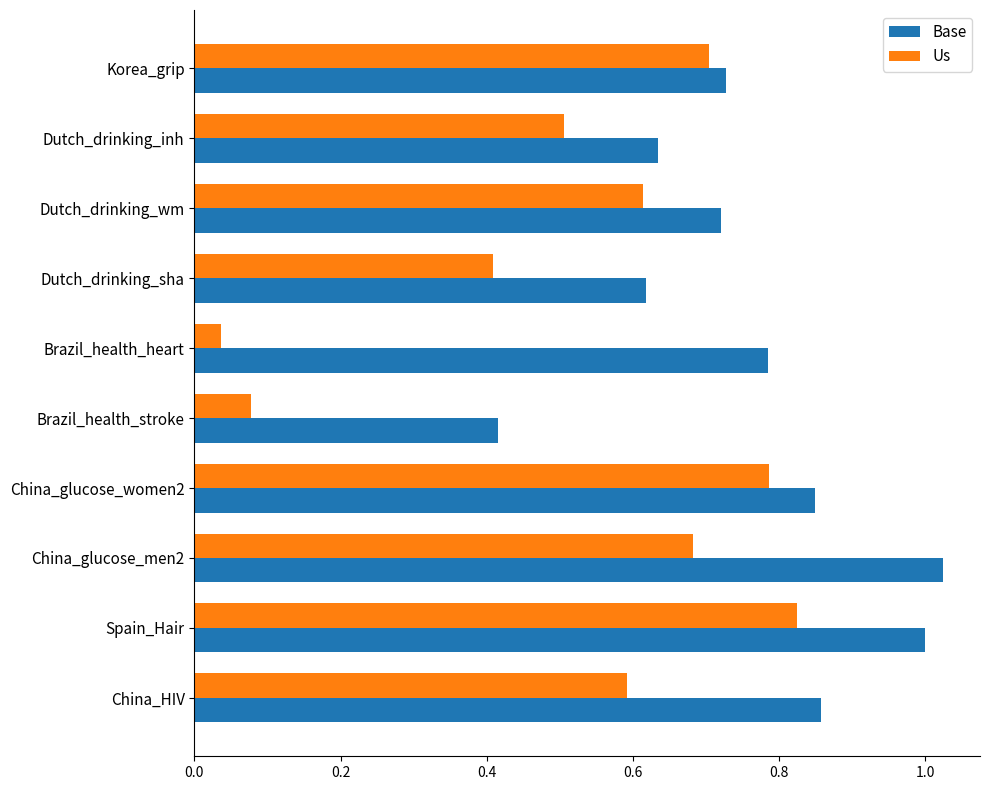

What is the sum of the Base values at China_glucose_women2 and Dutch_drinking_wm?

1.6